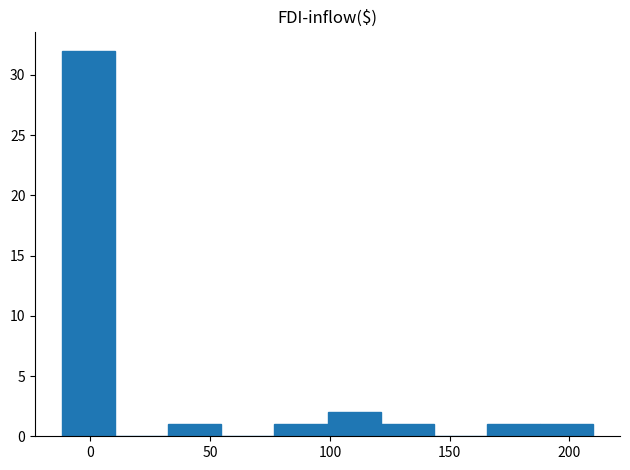

How tall is the bar that spans 100 to 120 on the x-axis? Neither the bar edges nor the heights are printed on the chart, so give them approximately, as read against the axes.

2